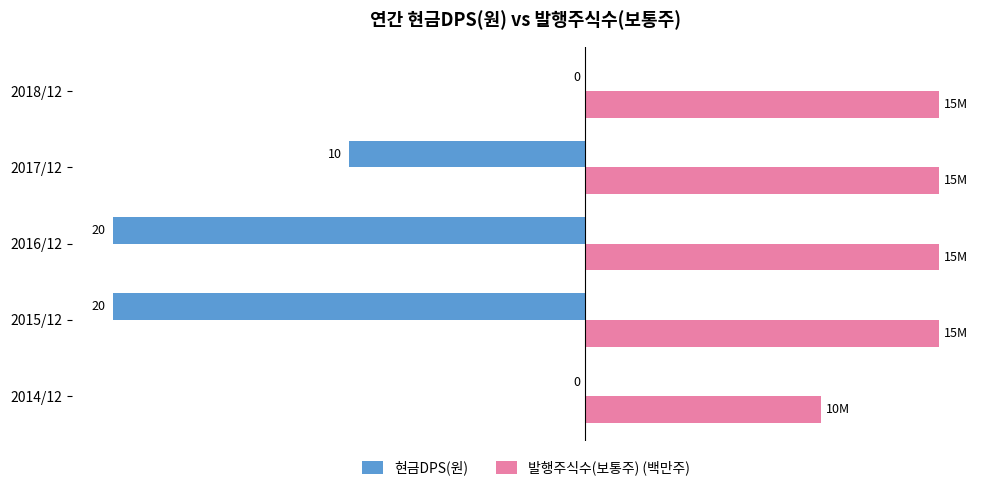

Which series has the largest range (max minus min)?

현금DPS(원)